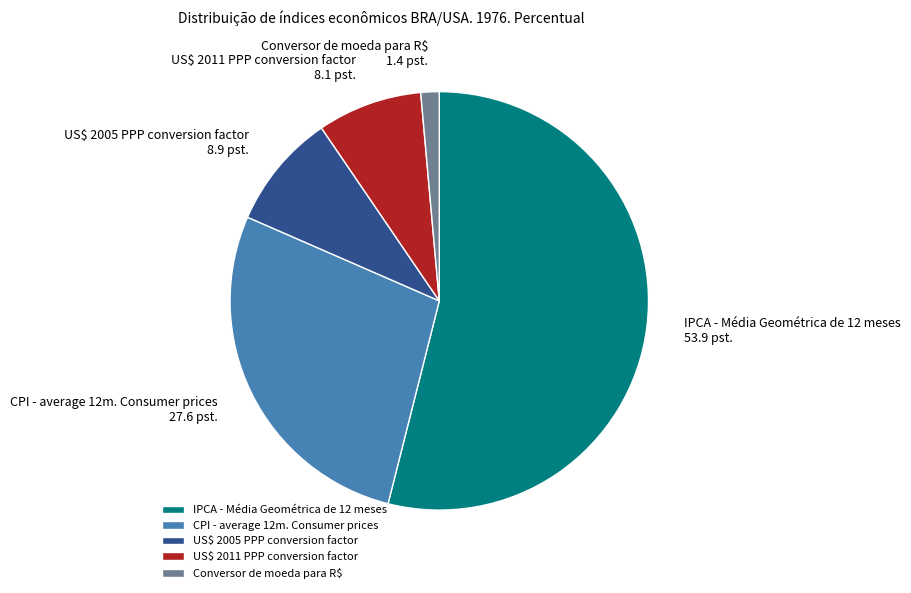

Between US$ 2011 PPP conversion factor and US$ 2005 PPP conversion factor, which is larger?

US$ 2005 PPP conversion factor